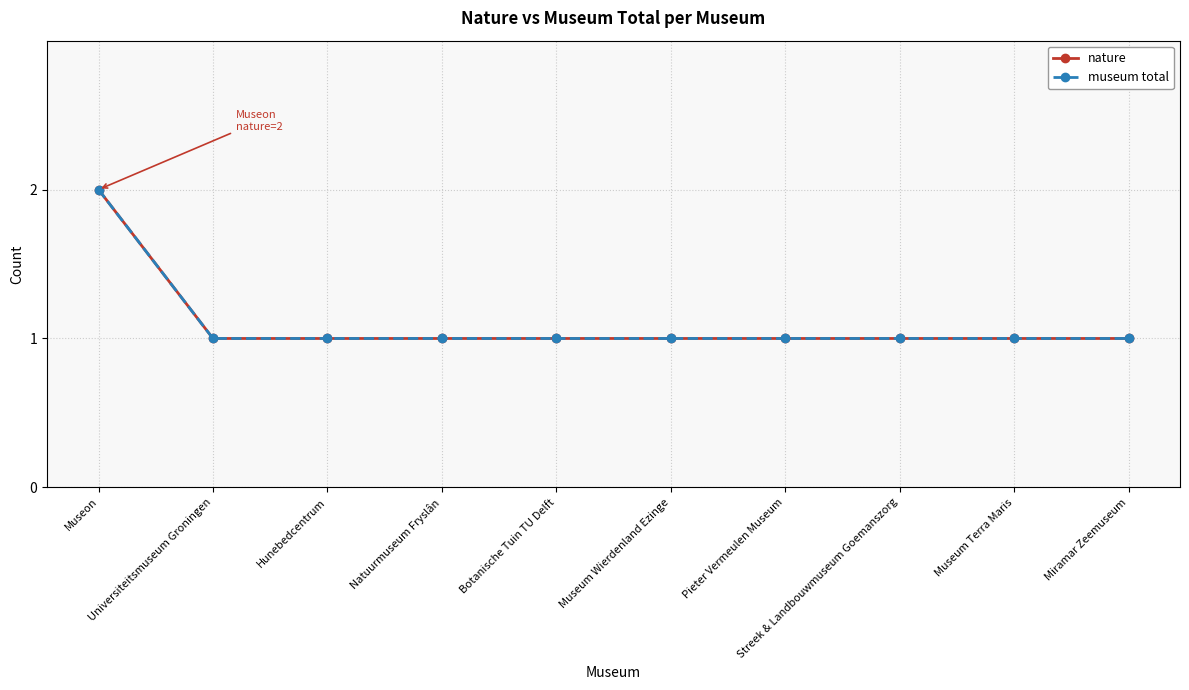

Count the number of data series in this chart.

2